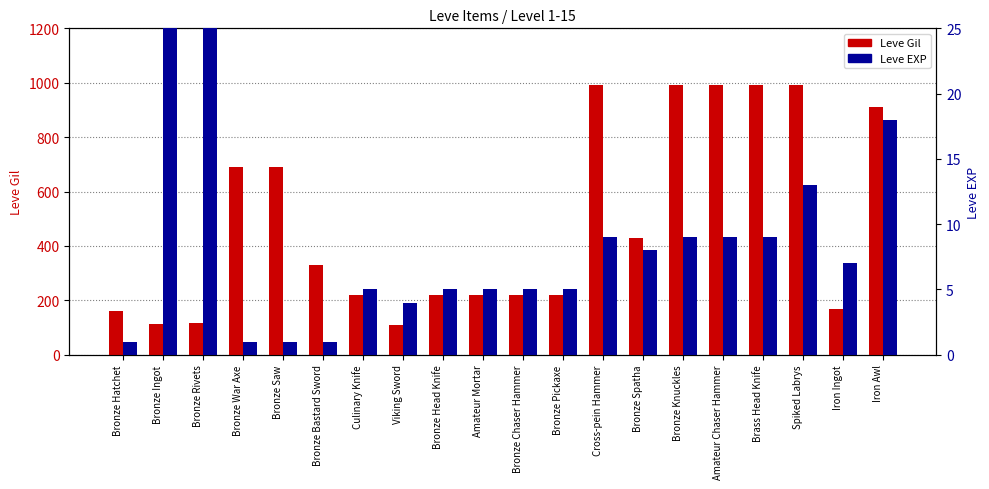

What is the average value of the Leve Gil series?

488